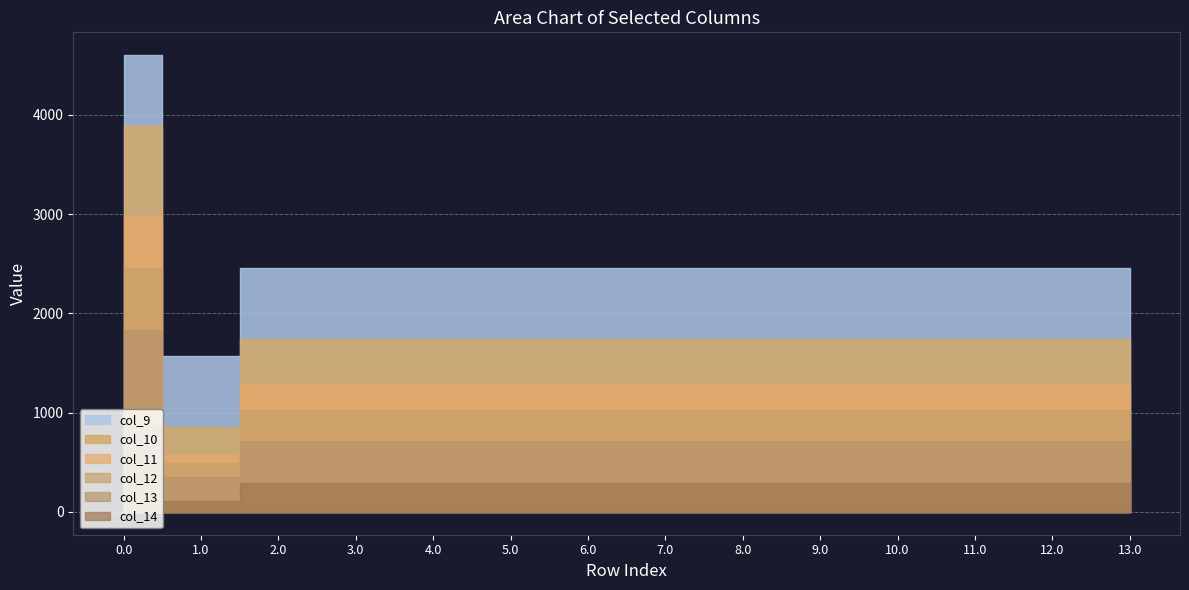

True or false: col_10 has a value of 228.1 at 12.0.

False